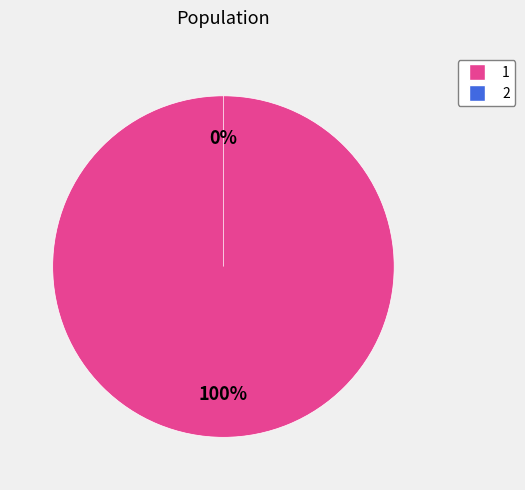

To the nearest percent, what is the difference between the largest and smallest slice percentages?

100%